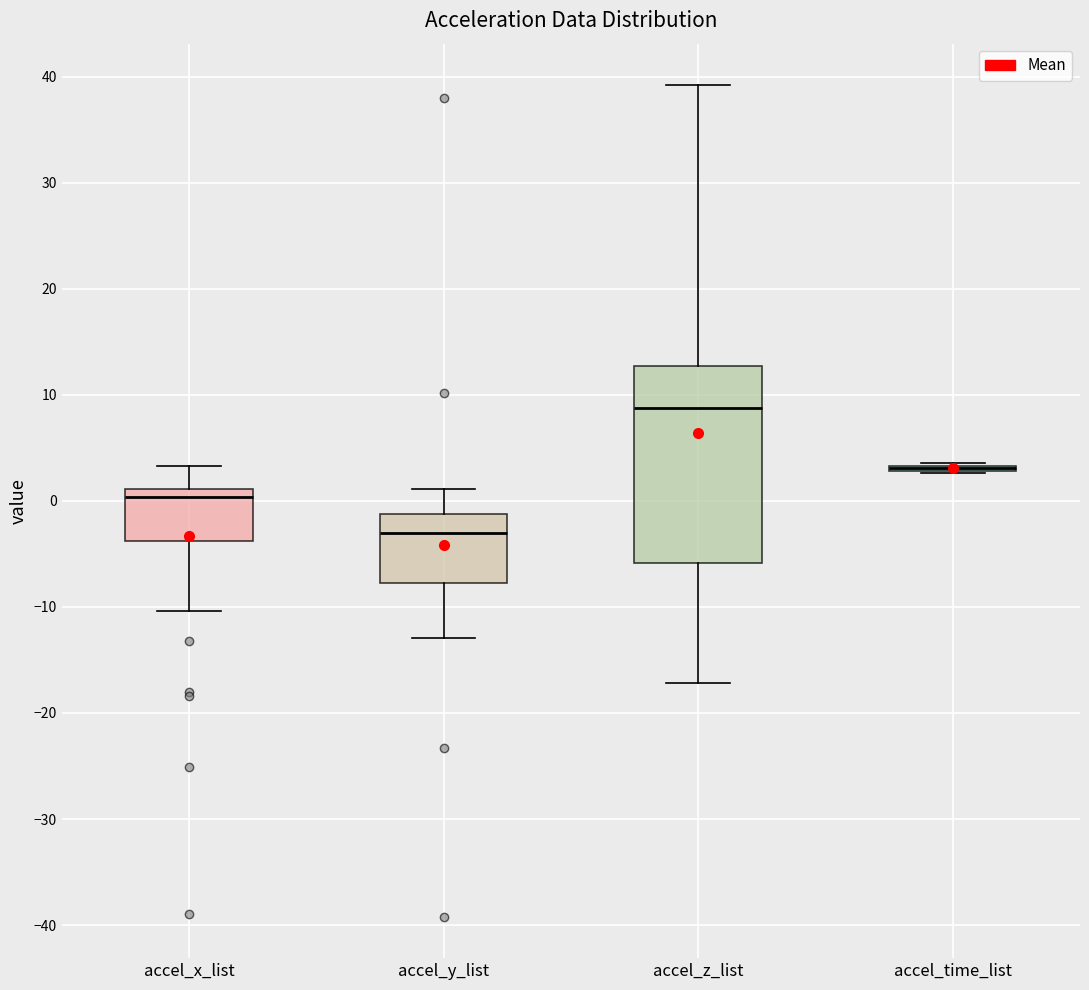

Where does the median line of the box for accel_y_list sit on the y-axis? The values are not printed on the chart, so give them approximately, as read against the axis.

-3